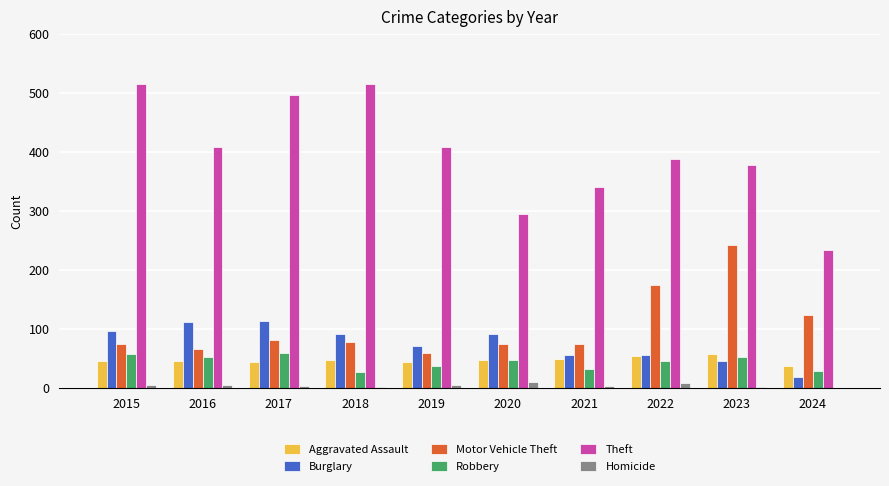

What are all the series names shown in the legend?

Aggravated Assault, Burglary, Motor Vehicle Theft, Robbery, Theft, Homicide